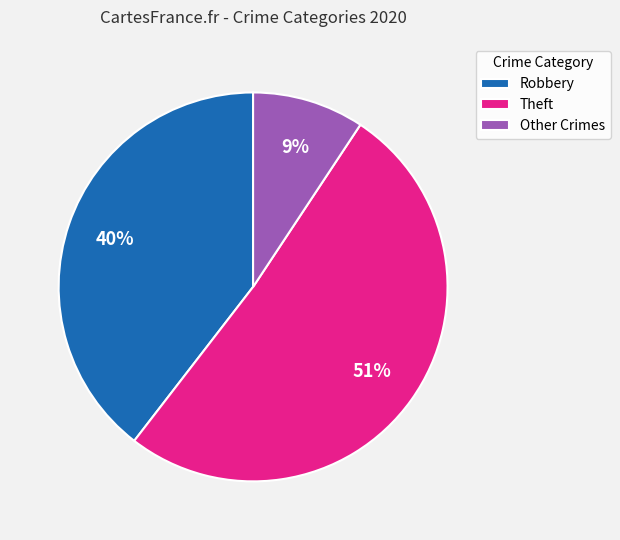

To the nearest percent, what is the combined percentage of Other Crimes and Robbery?

49%